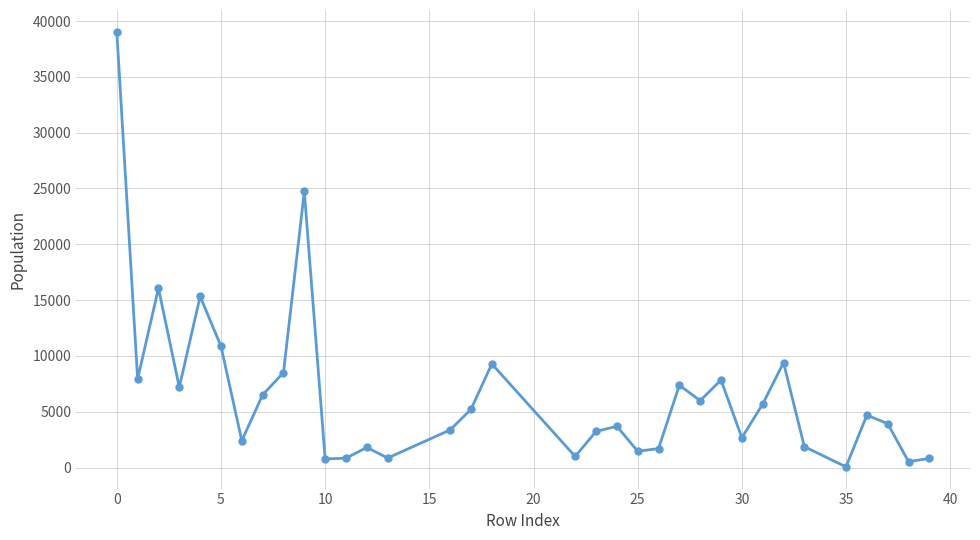

What is the greatest value displayed?

39041.8